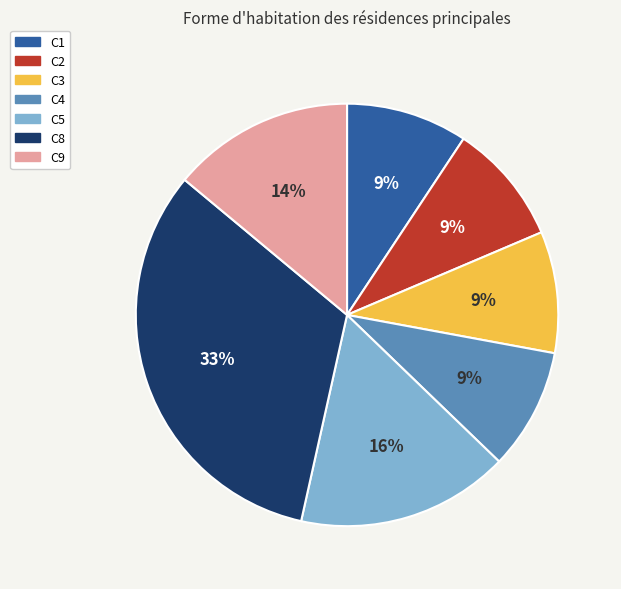

To the nearest percent, what is the average slice percentage?

14%